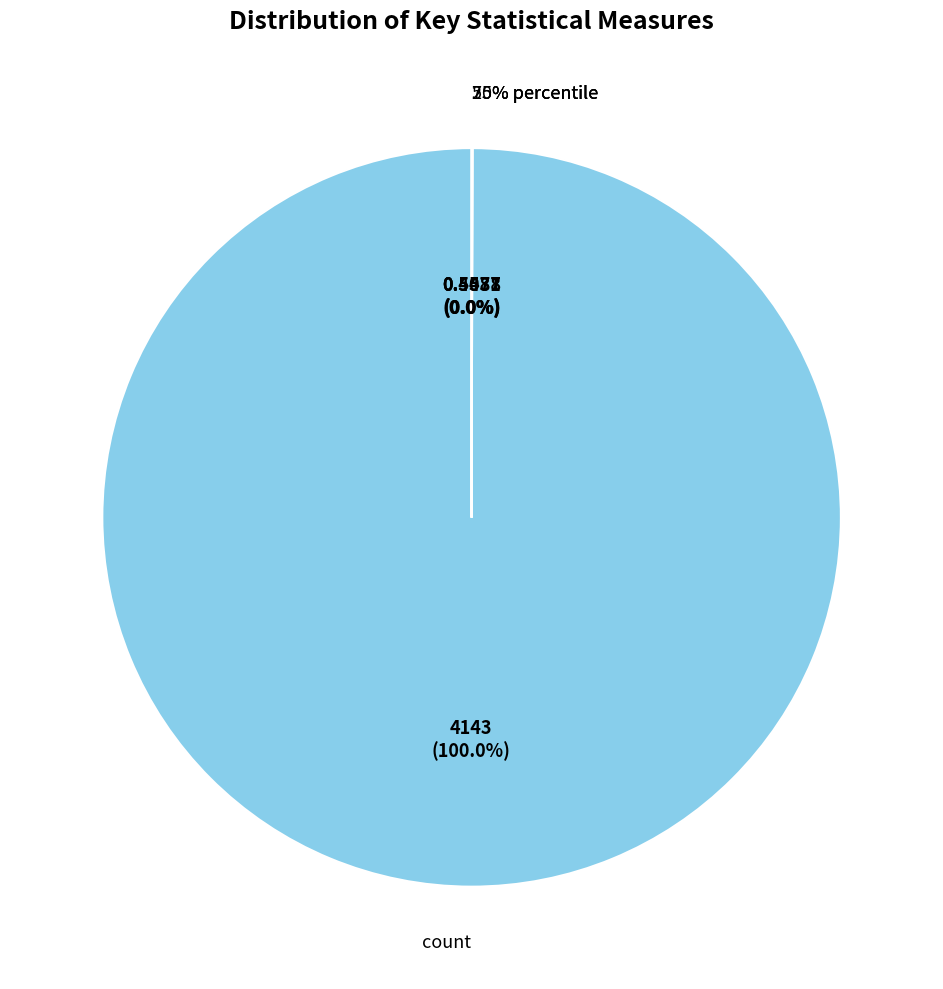

Which category has the smallest portion of the pie?

min